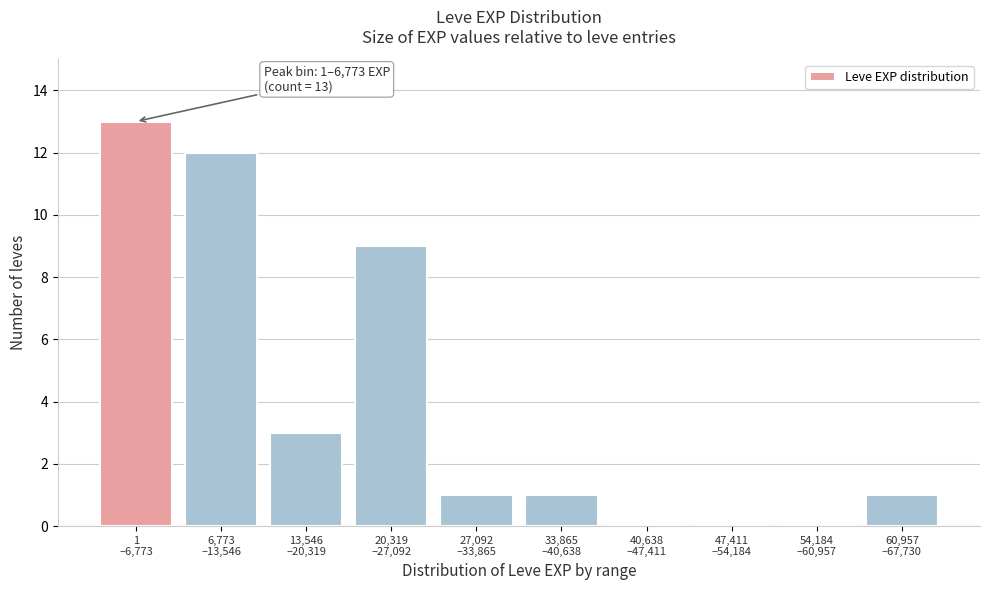

What is the sum of all values?

40